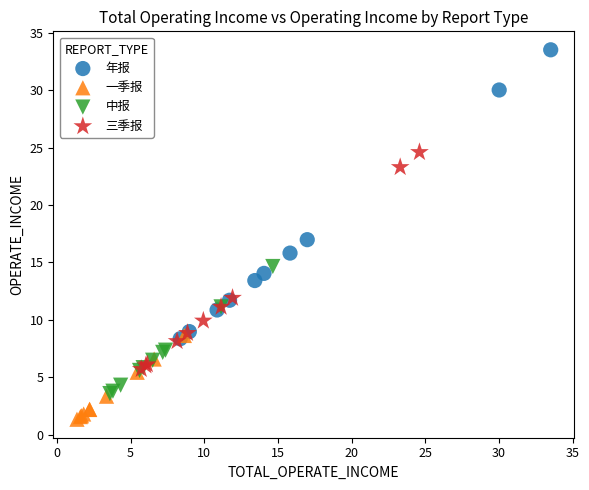

Which series reaches the maximum Y coordinate?

年报